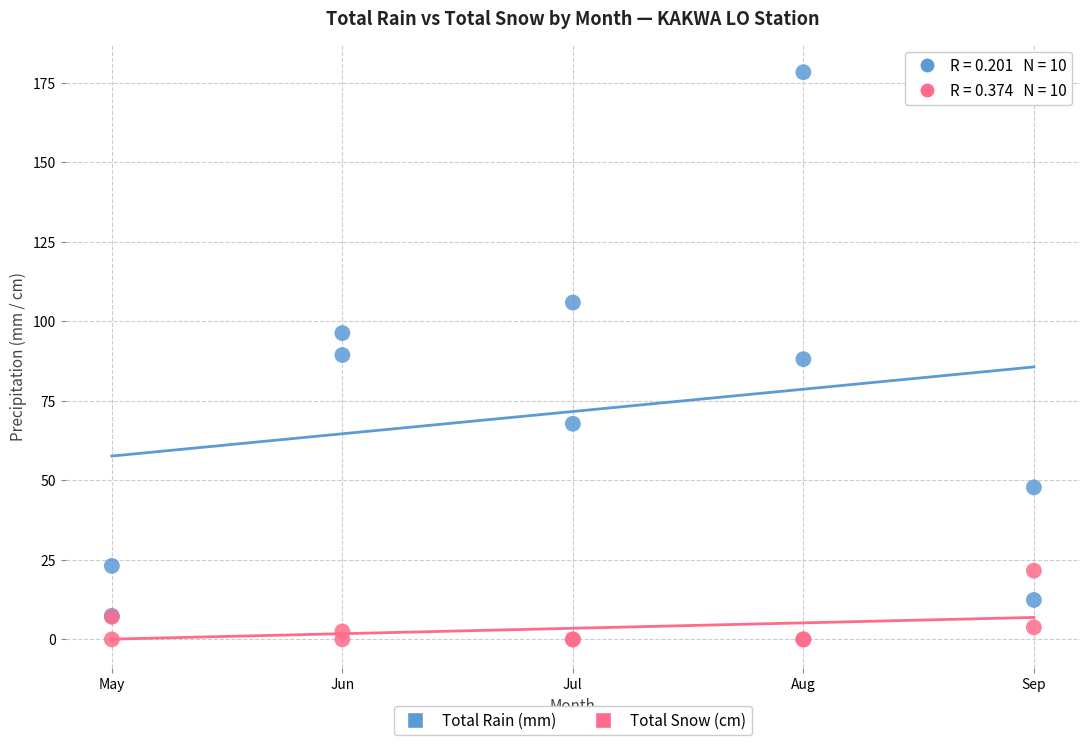

Which series reaches the minimum Y coordinate?

Total Snow (cm)